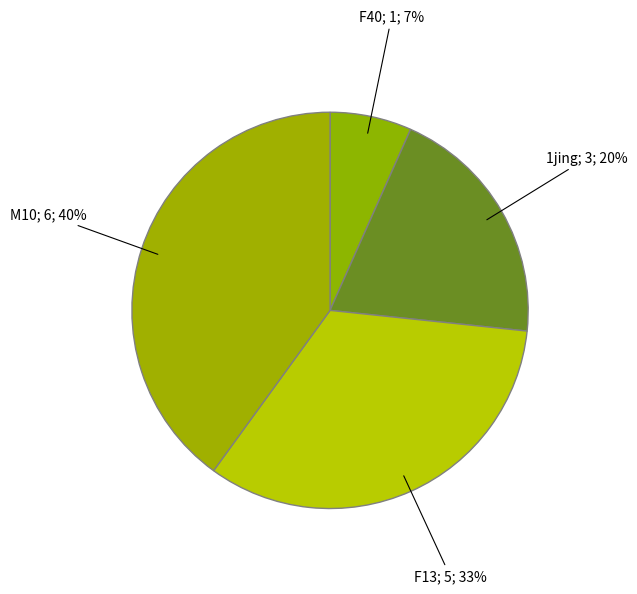

Count the number of slices in the pie.

4